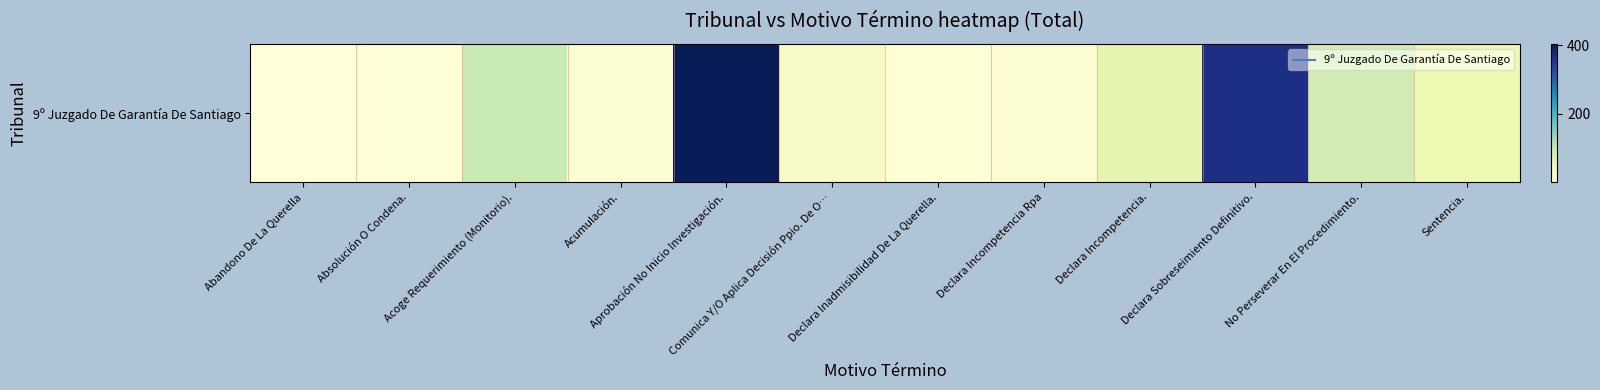

List the labels in order of value, smallest first.

Abandono De La Querella, Absolución O Condena., Declara Inadmisibilidad De La Querella., Acumulación., Declara Incompetencia Rpa, Comunica Y/O Aplica Decisión Ppio. De O…, Sentencia., Declara Incompetencia., No Perseverar En El Procedimiento., Acoge Requerimiento (Monitorio)., Declara Sobreseimiento Definitivo., Aprobación No Inicio Investigación.